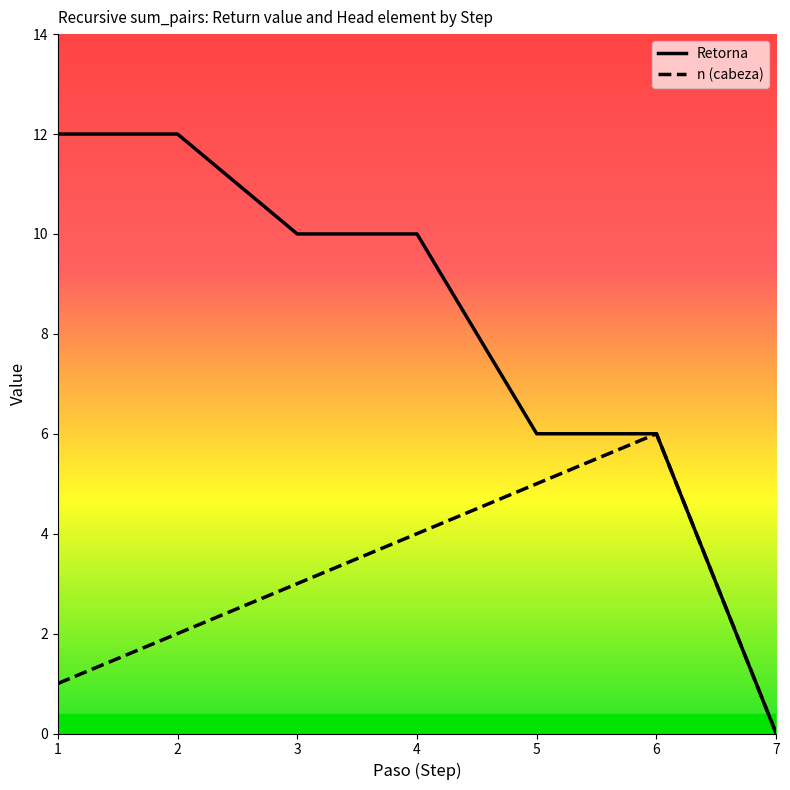

How many data points does each series have?

7